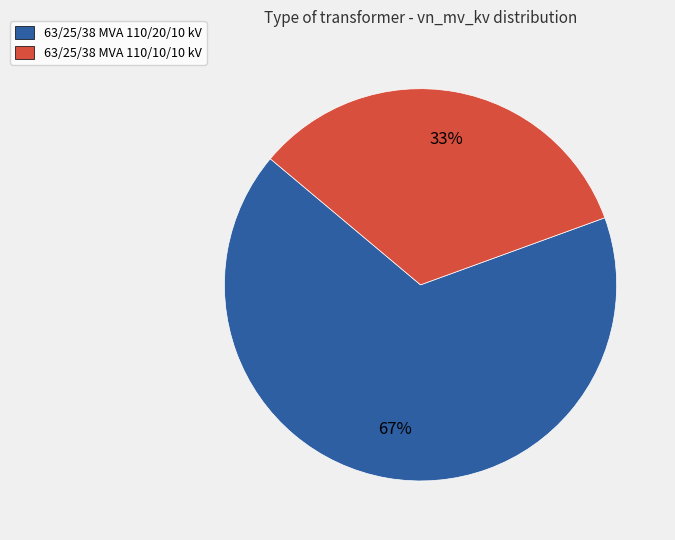

To the nearest percent, what percentage of the pie is 63/25/38 MVA 110/10/10 kV?

33%